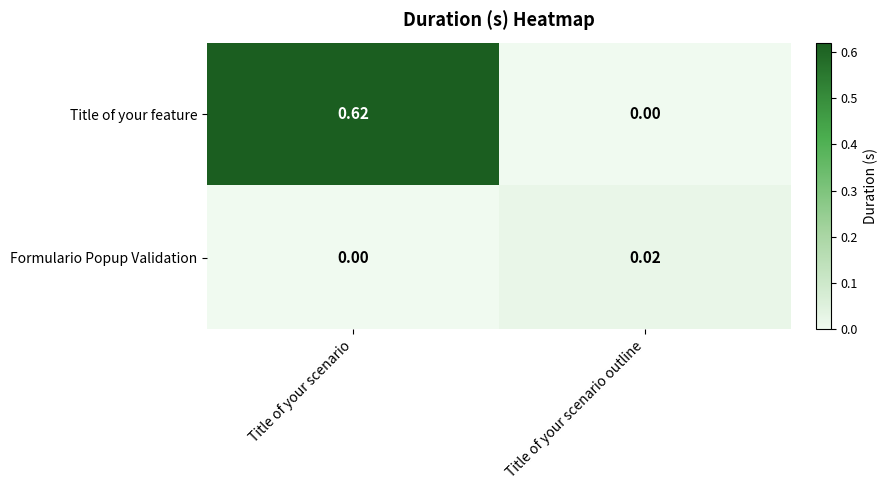

Which series has the largest range (max minus min)?

Title of your feature